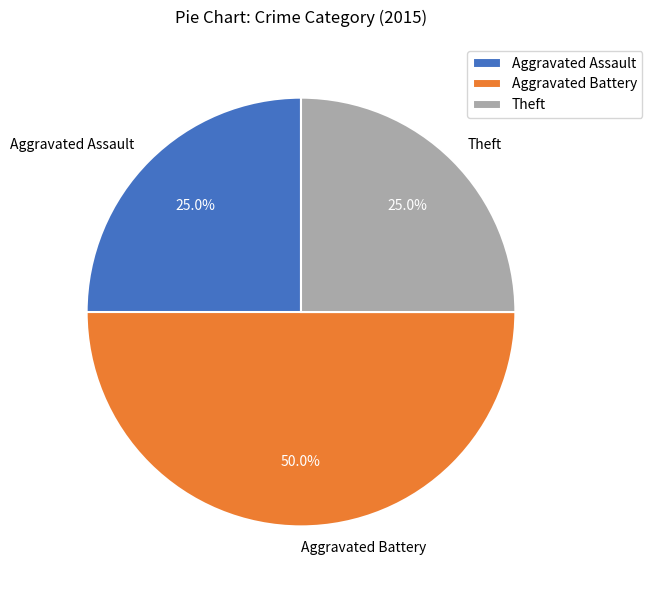

Which category has the biggest portion of the pie?

Aggravated Battery